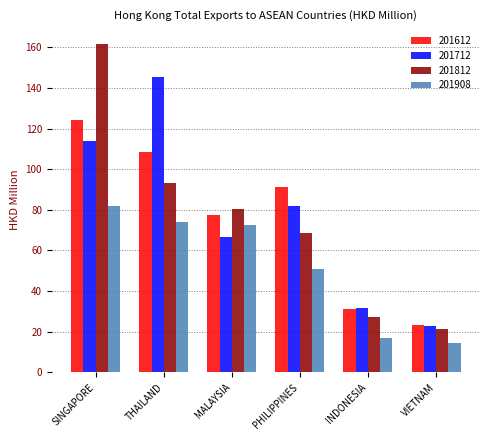

How many bars are there in total?

24